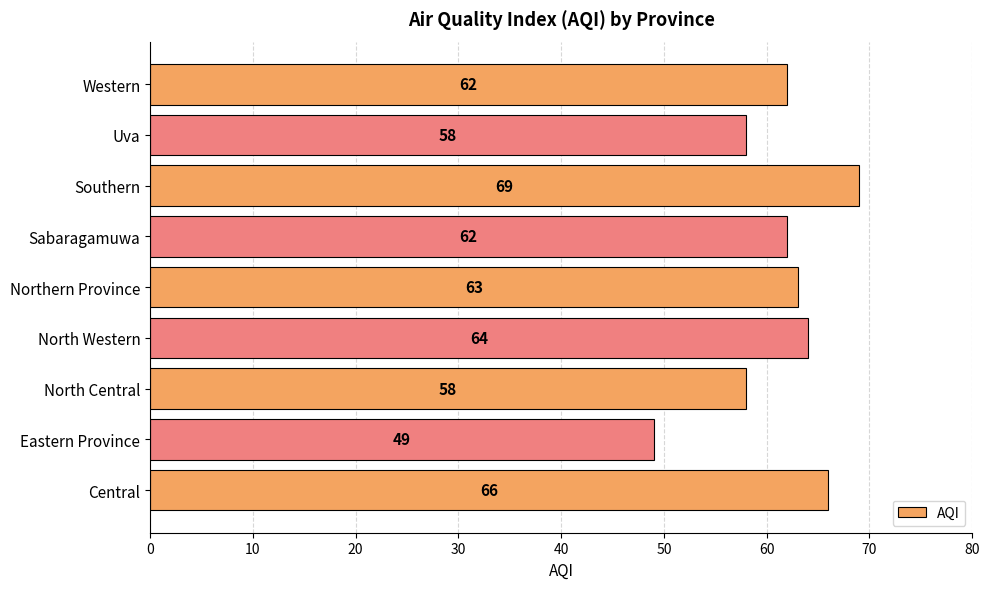

The value at Southern is 69. True or false?

True